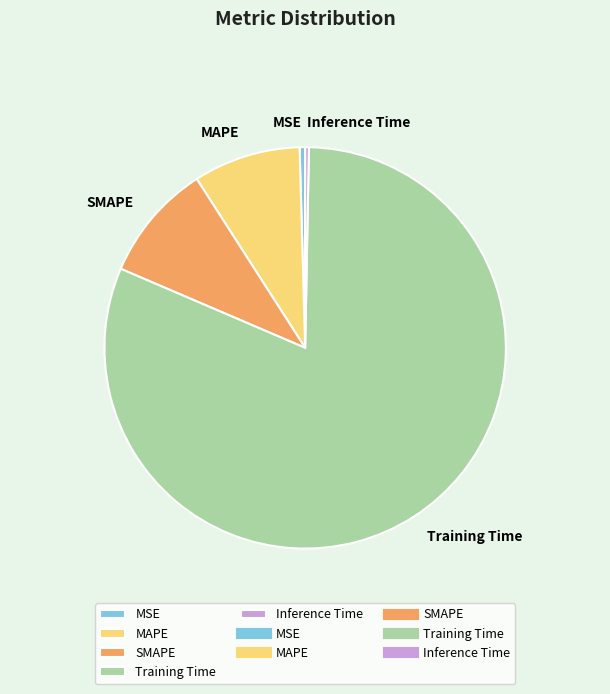

How many slices are in this pie chart?

5